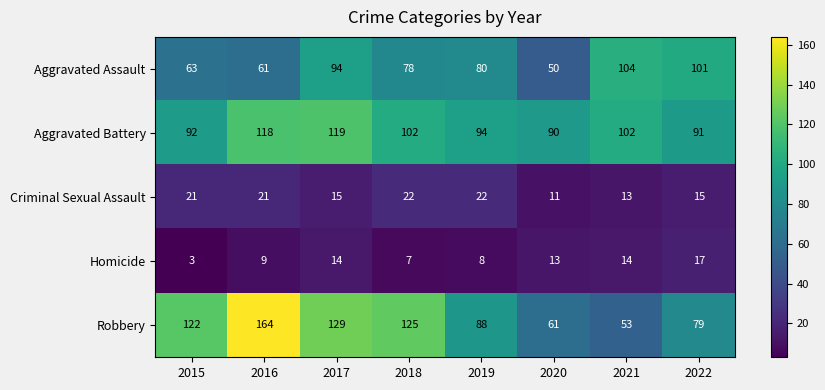

What is the sum of all Criminal Sexual Assault values?

140